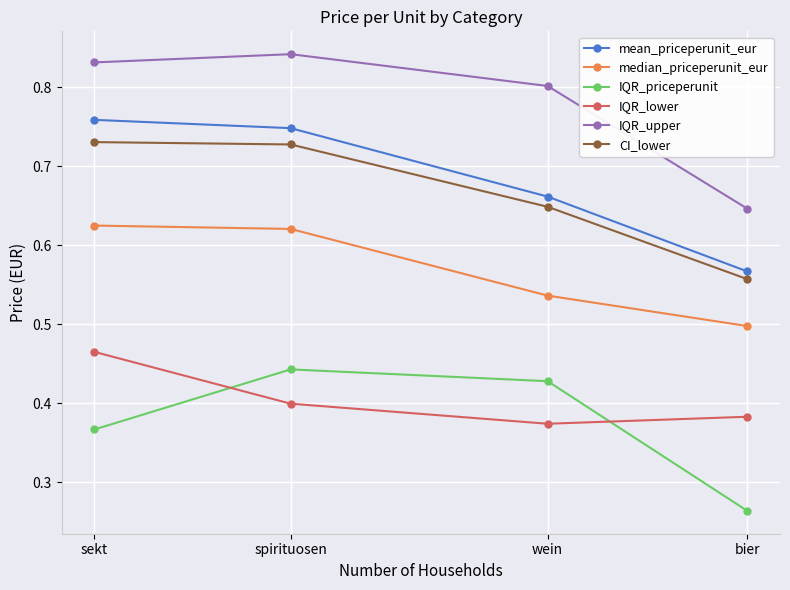

What is the label of the 3rd point from the left?

wein